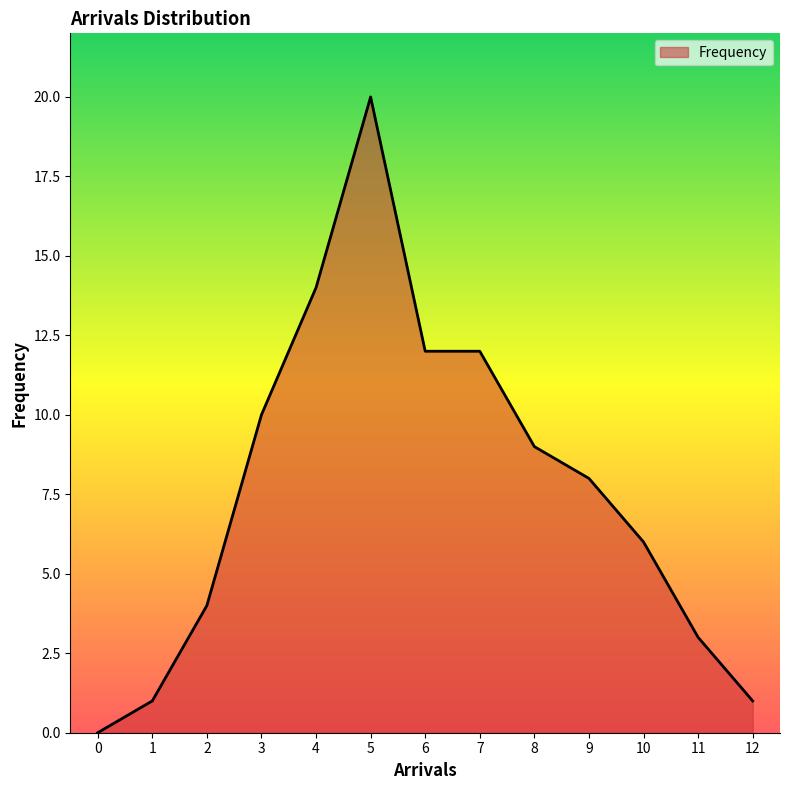

What is the difference between the maximum and minimum values?

20